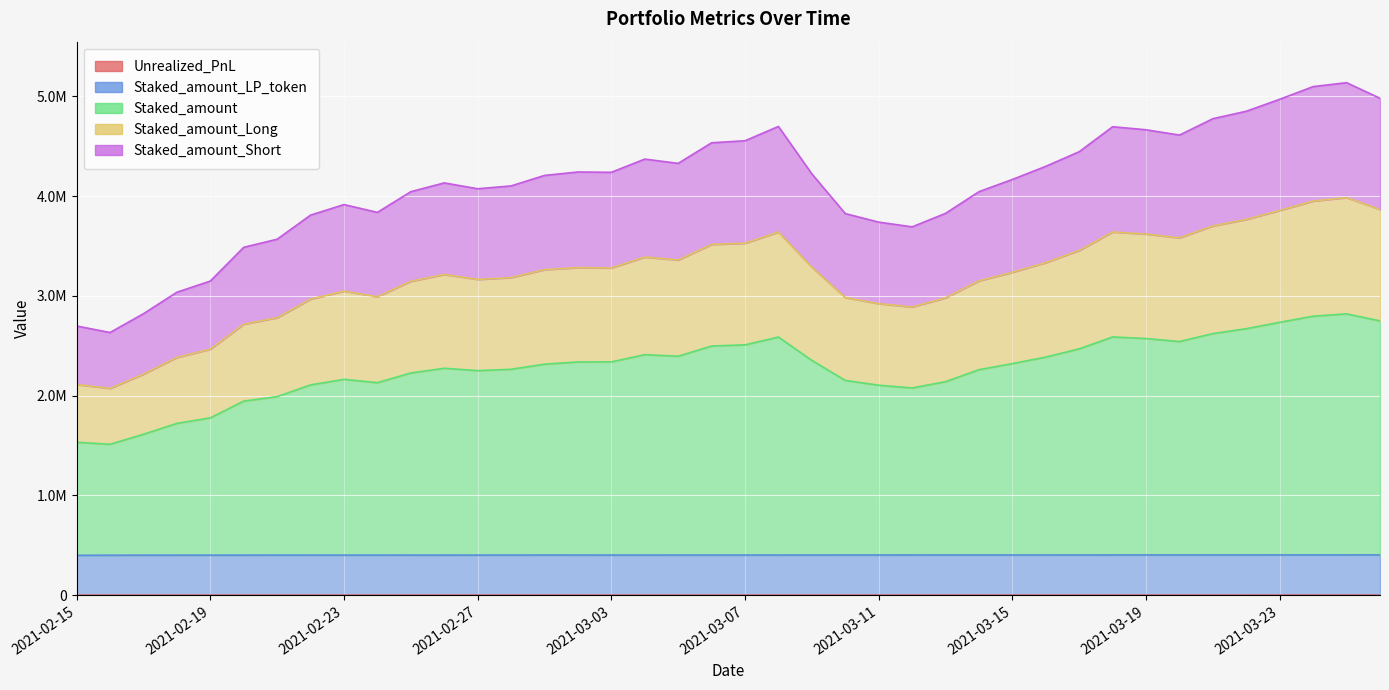

Is it true that Staked_amount equals 2410760.8 at 2021-03-04?

True